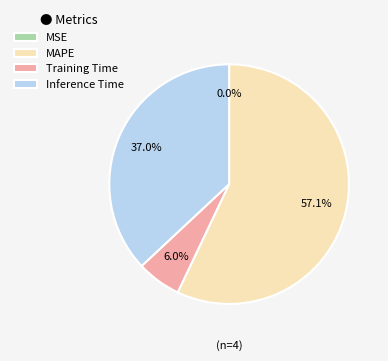

What is the largest slice in the pie chart?

MAPE